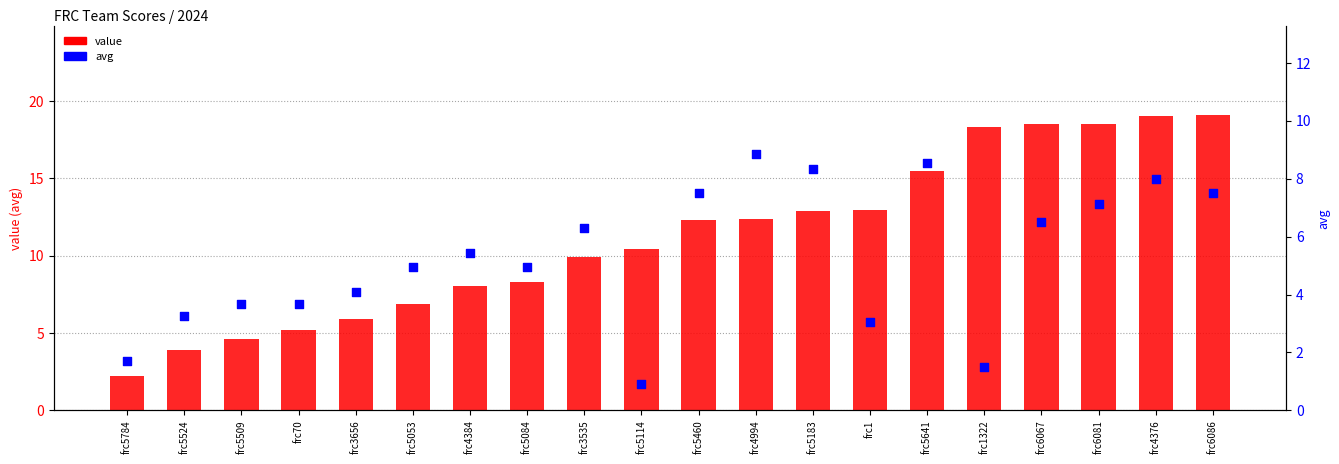

Which series reaches the minimum Y coordinate?

avg